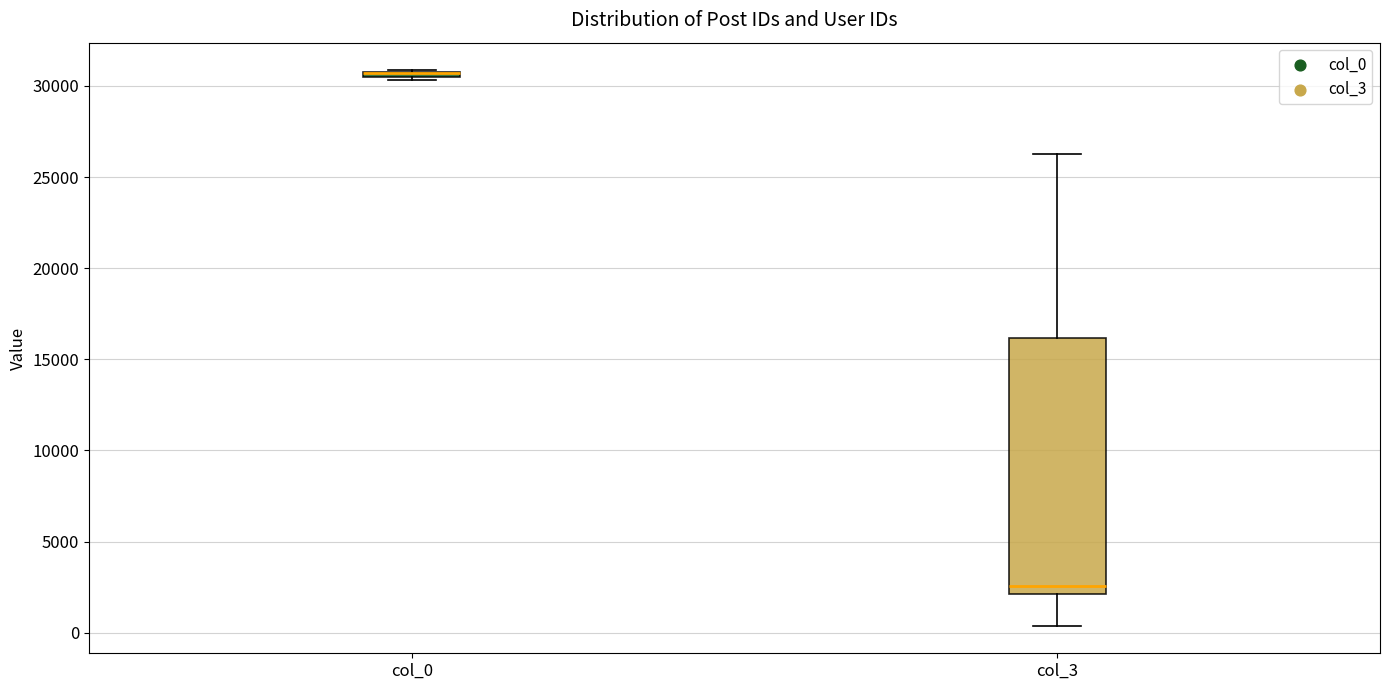

Comparing the boxes themselves (not the whiskers), which one is the tallest?

col_3